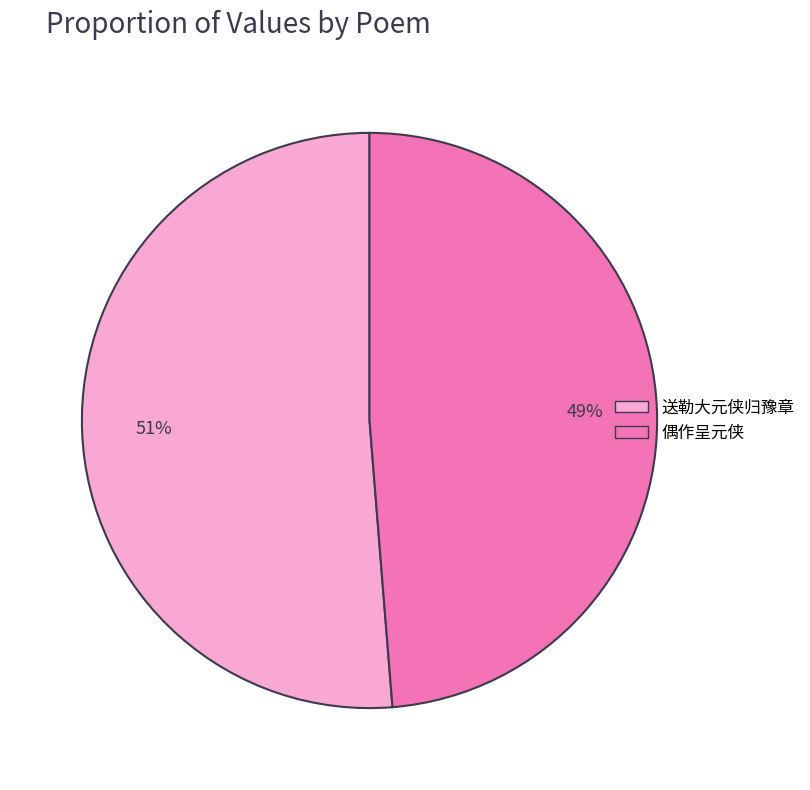

Rank the categories by value from lowest to highest.

偶作呈元侠, 送勒大元侠归豫章